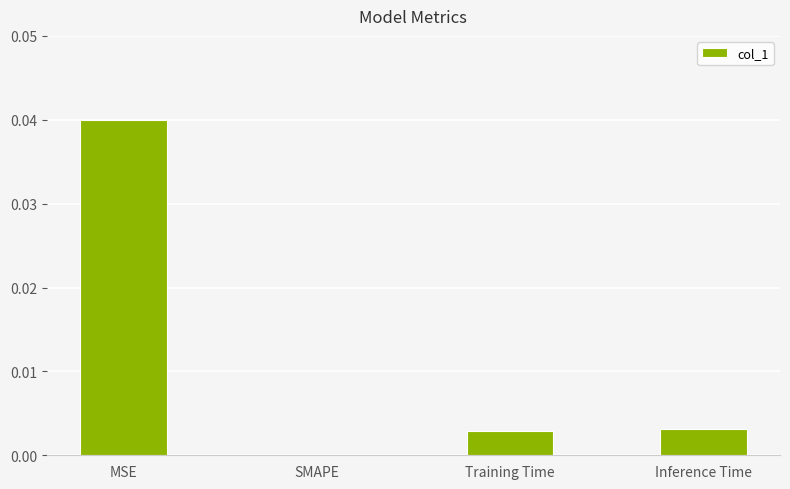

Which category has the highest value across all series?

MSE